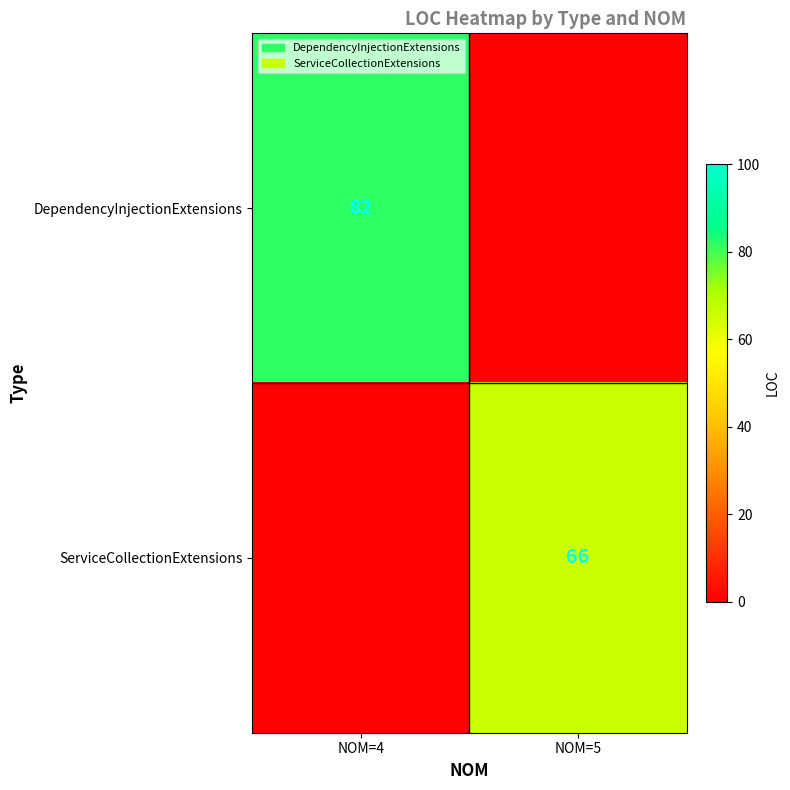

True or false: DependencyInjectionExtensions has a value of 82 at NOM=4.

True